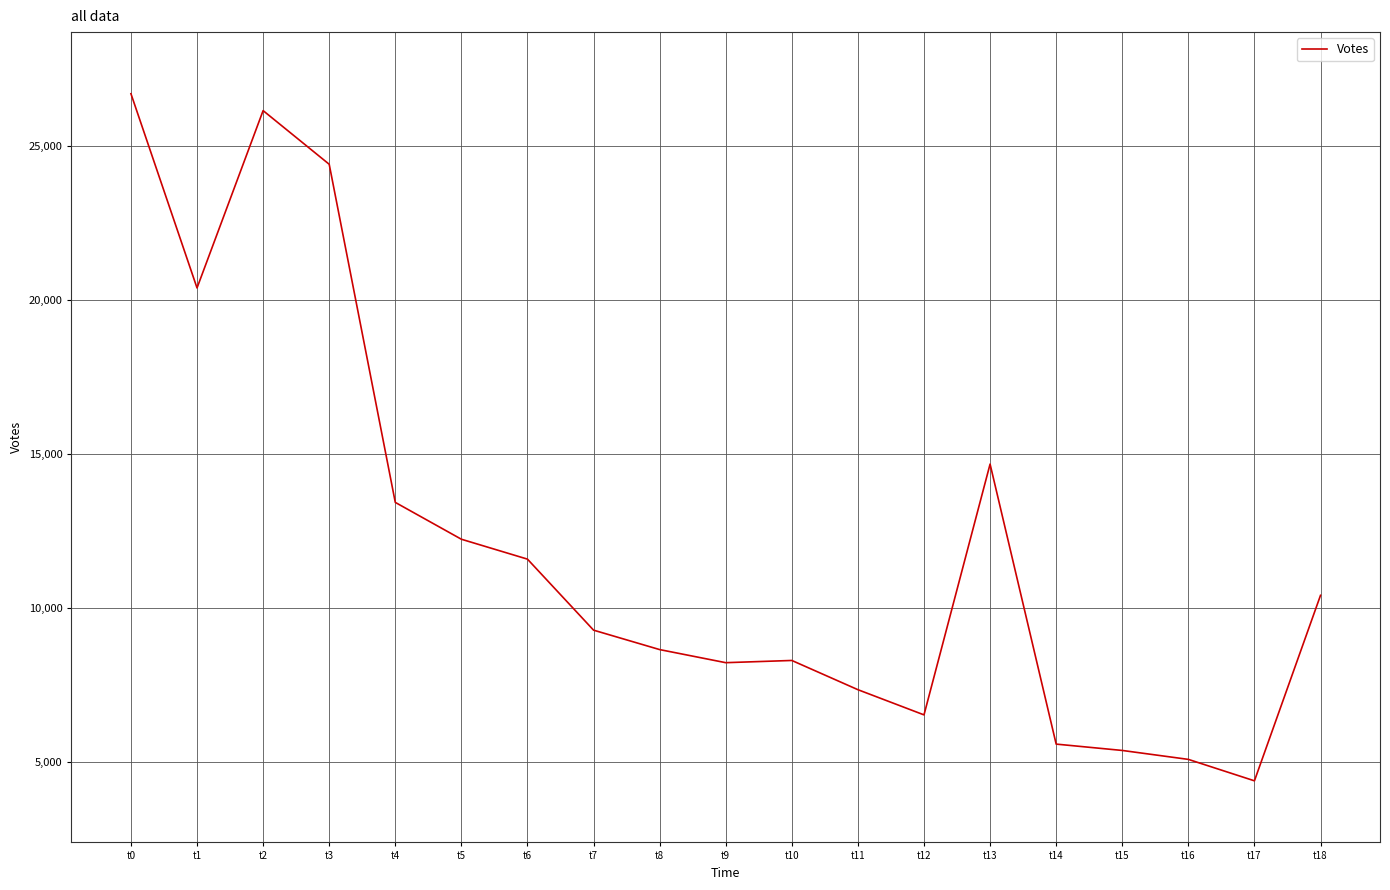

Between t8 and t7, which is larger?

t7